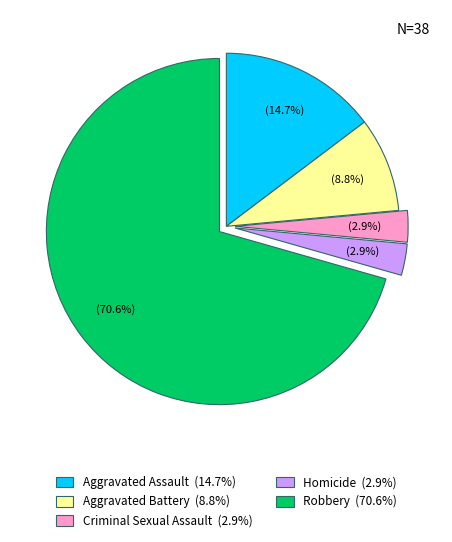

Is Robbery (70.6%) the majority of the pie?

Yes